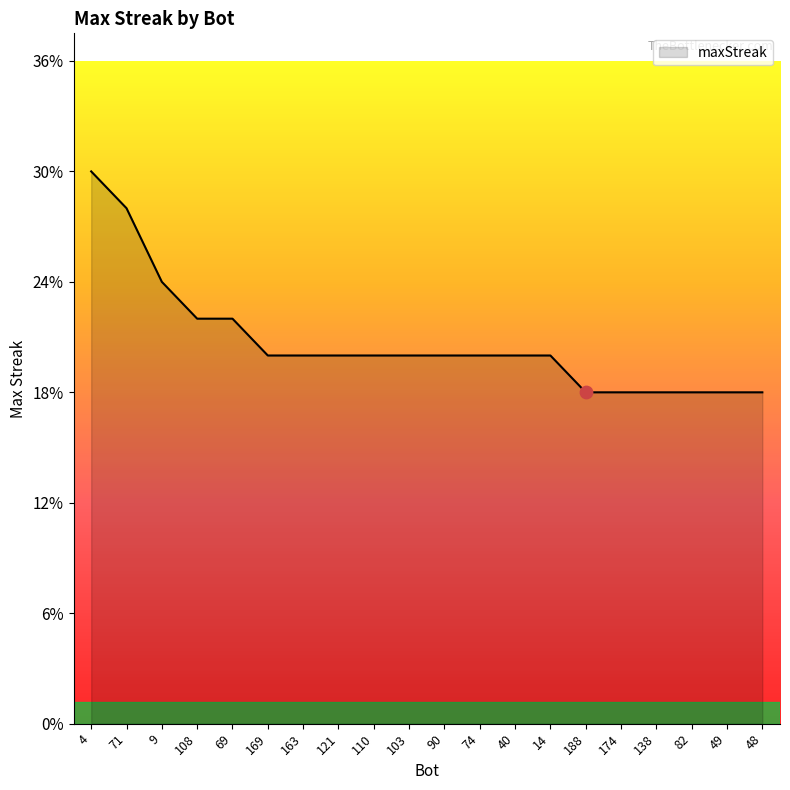

Approximately how many times larger is the value at 74 compared to 174?

1.1